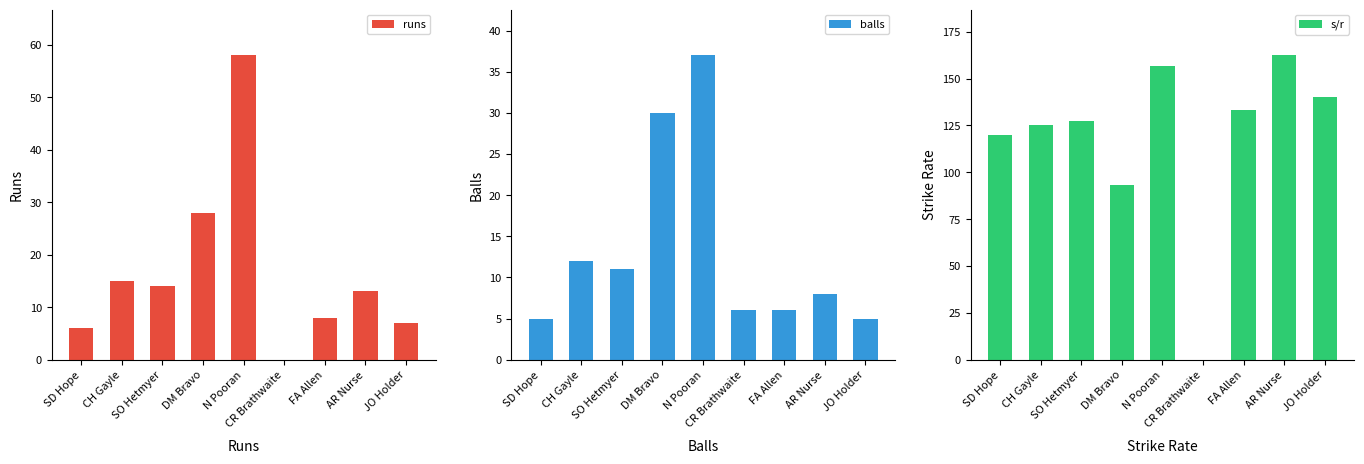

What is the lowest value of the balls series?

5